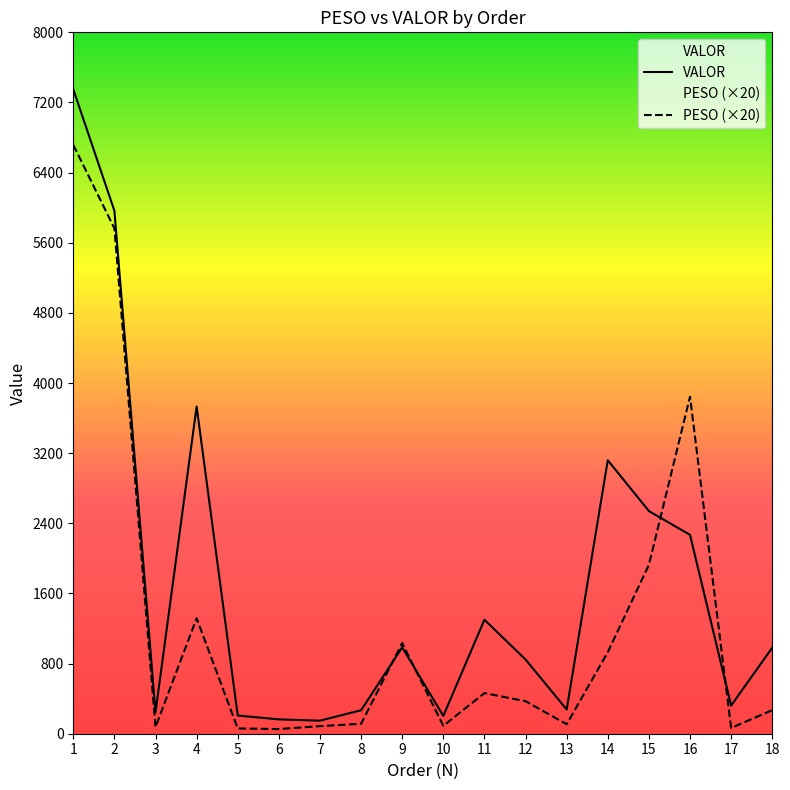

Which series changed the most between 11 and 12?

VALOR